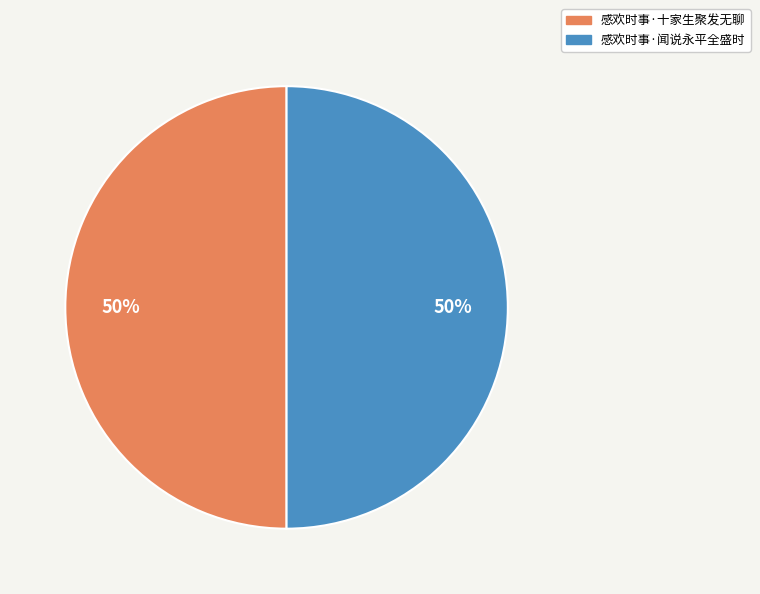

Do 感欢时事·闻说永平全盛时 and 感欢时事·十家生聚发无聊 together represent more than half of the pie?

Yes